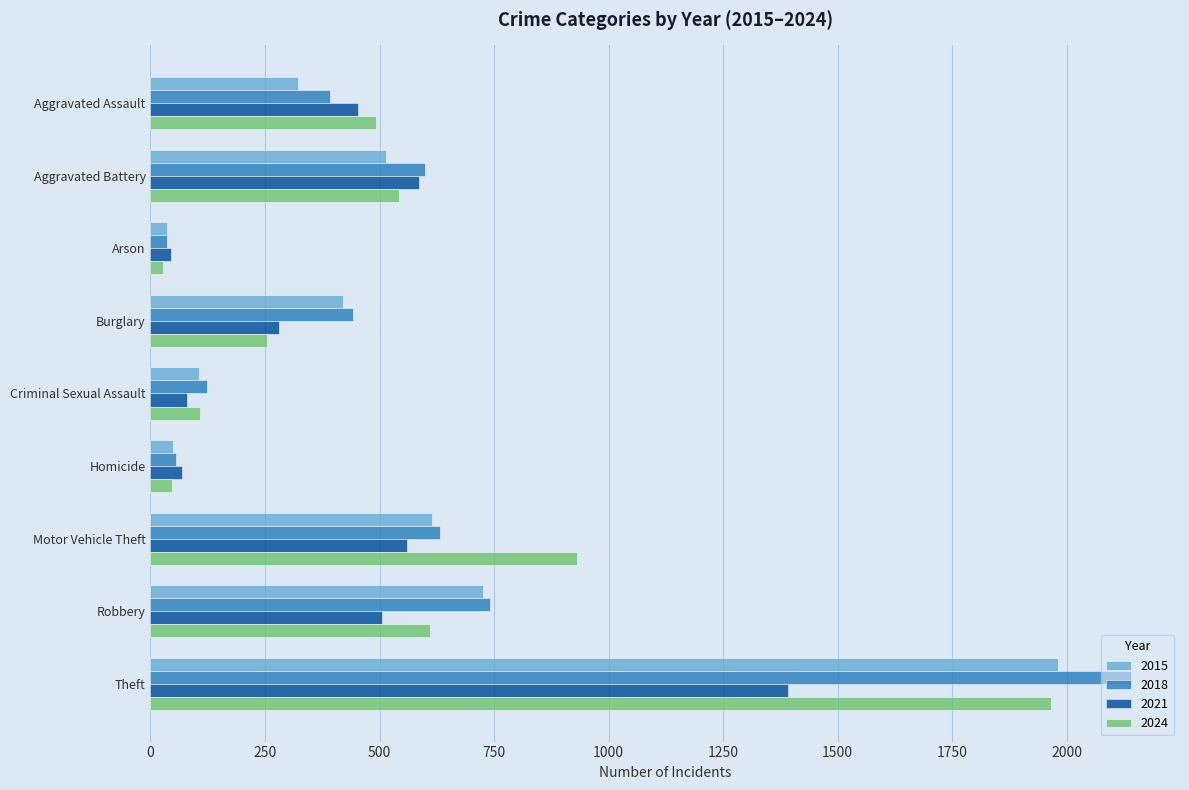

Is the value of 2024 at Aggravated Assault greater than the value of 2018 at Burglary?

Yes